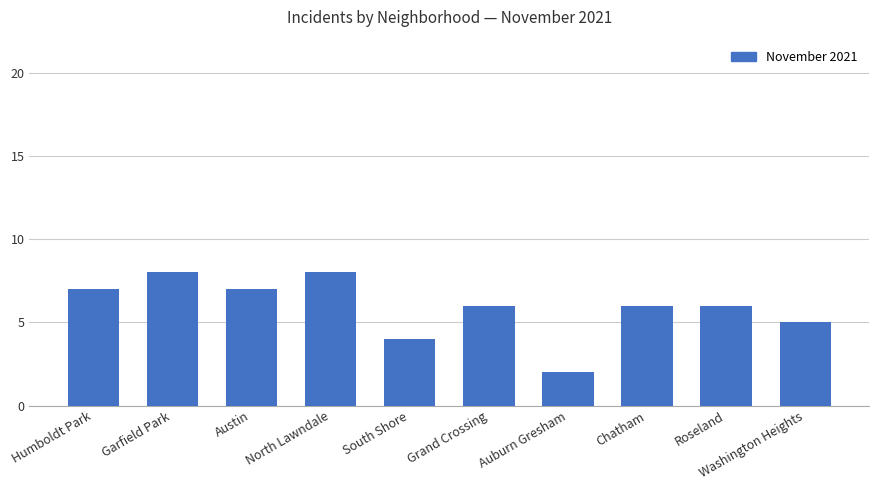

What is the minimum value shown in the chart?

2